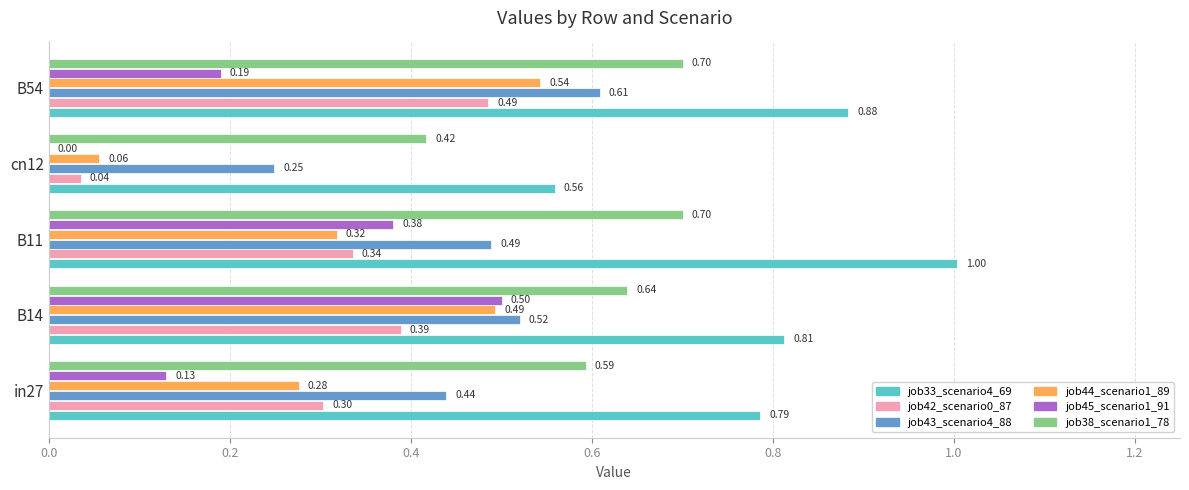

Between in27 and B11, which series saw the biggest shift?

job45_scenario1_91